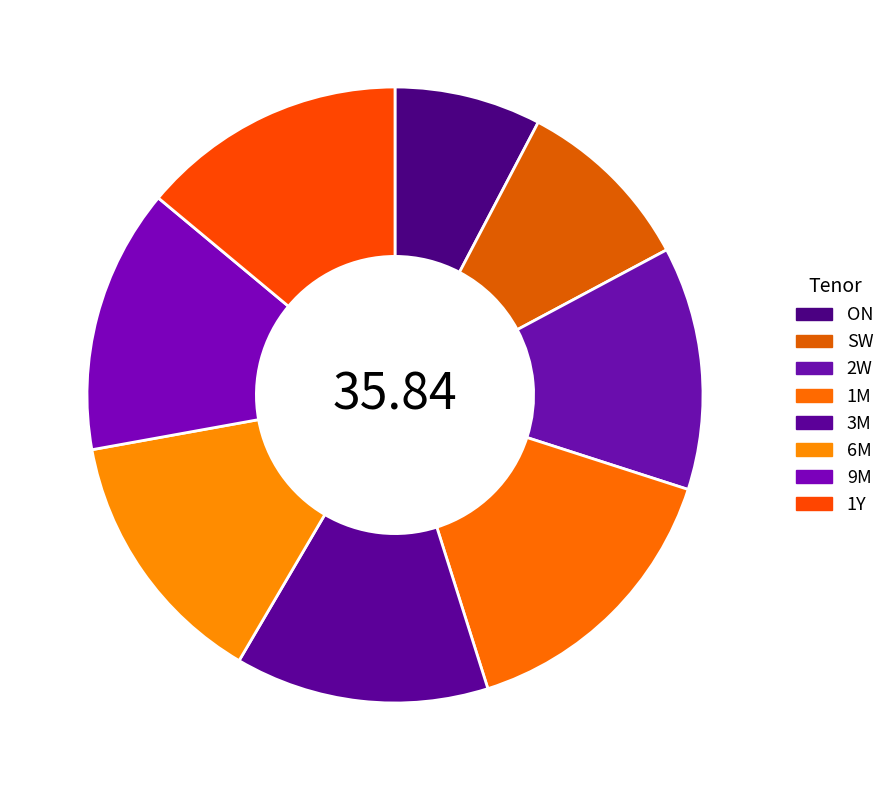

Does SW account for over 50% of the chart?

No